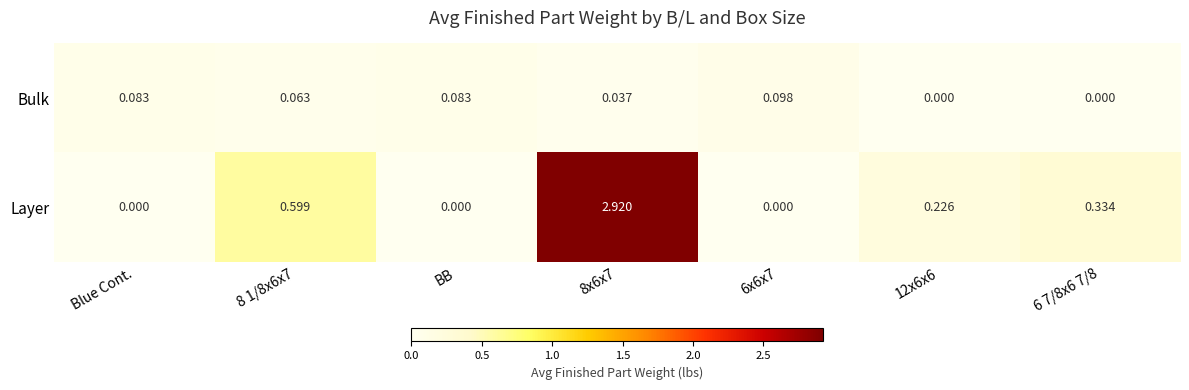

Between Blue Cont. and 6 7/8x6 7/8, which series saw the biggest shift?

Layer